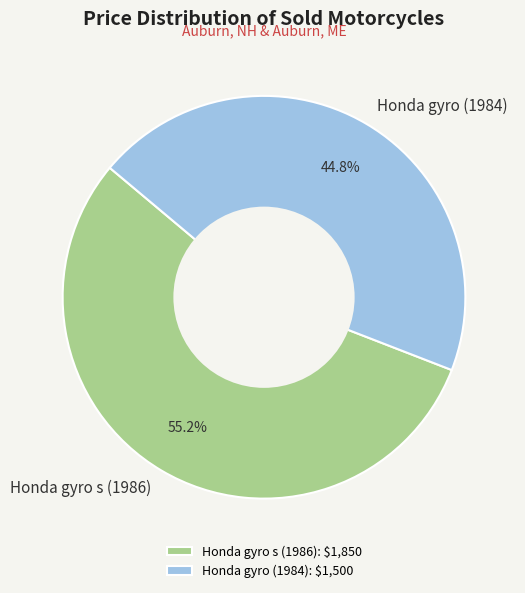

Which category has the smallest portion of the pie?

Honda gyro (1984)